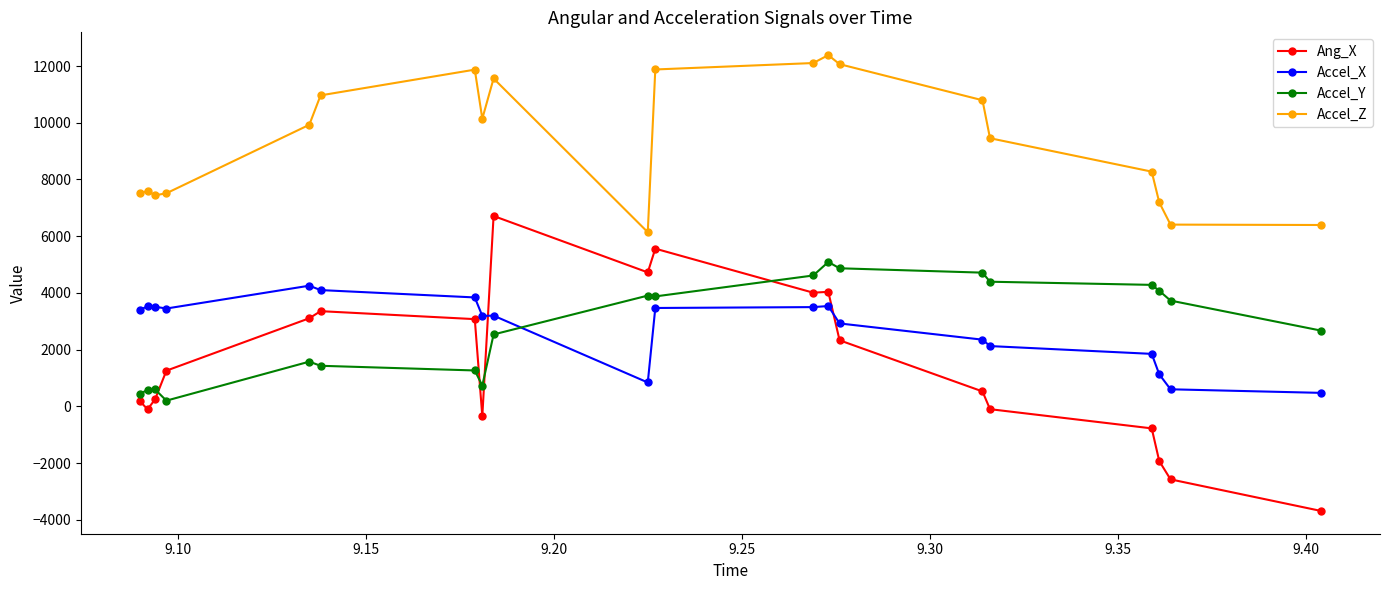

What is the sum of all Accel_Y values?

55575